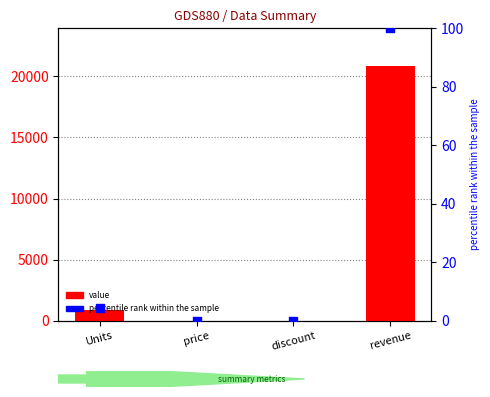

At which category is the sum across all series the highest?

revenue